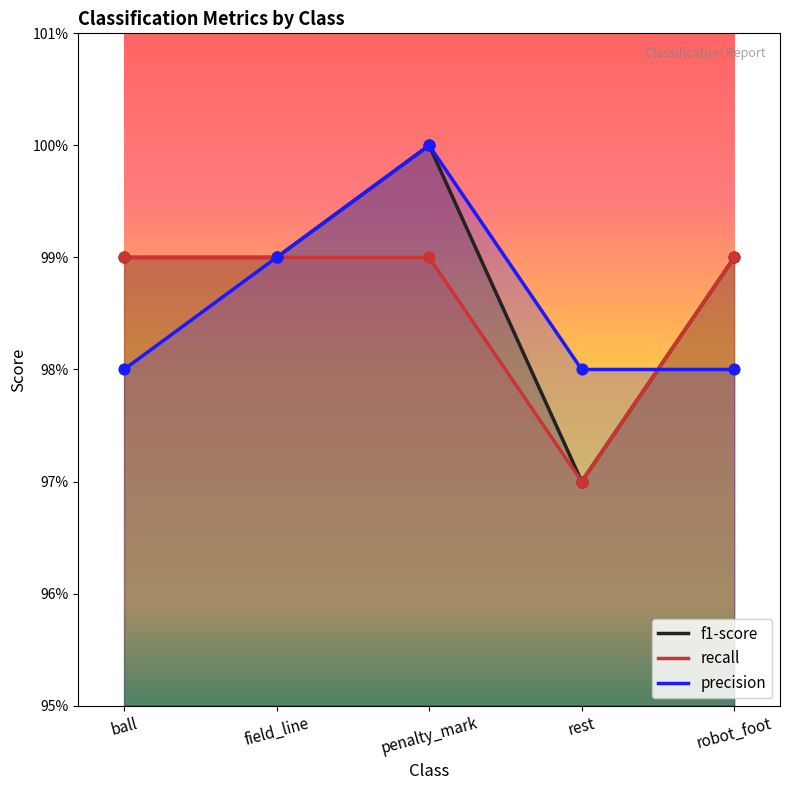

At which category is the sum across all series the highest?

penalty_mark